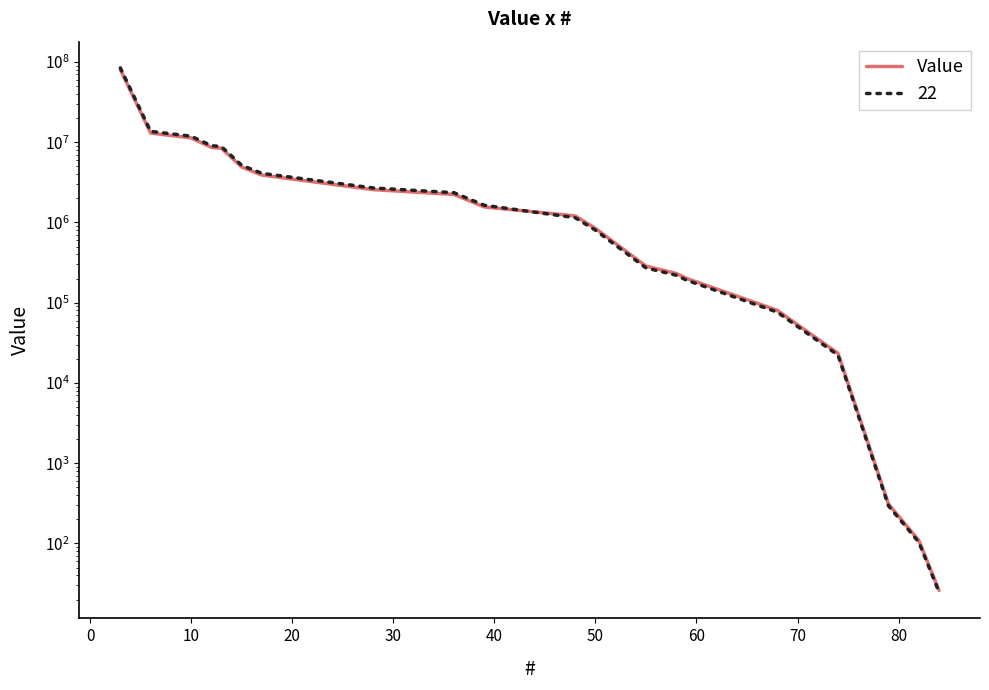

What position from the right is 50?

14